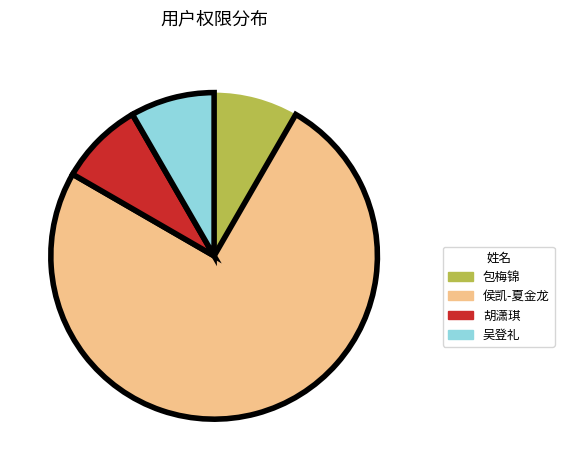

Is there a majority slice in this chart?

Yes